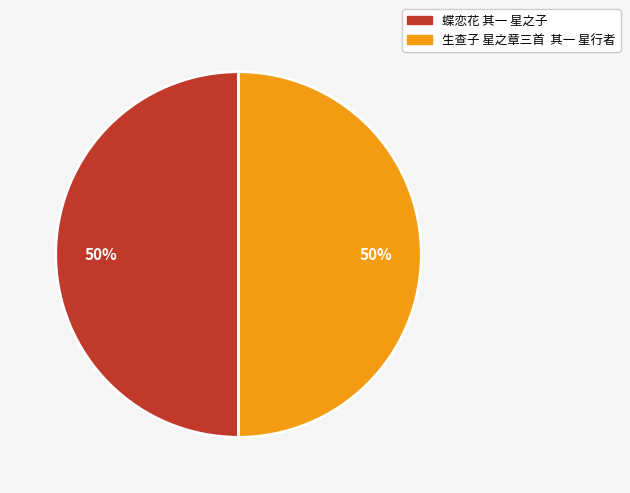

Combined, do 蝶恋花 其一 星之子 and 生查子 星之章三首 其一 星行者 account for over 50%?

Yes